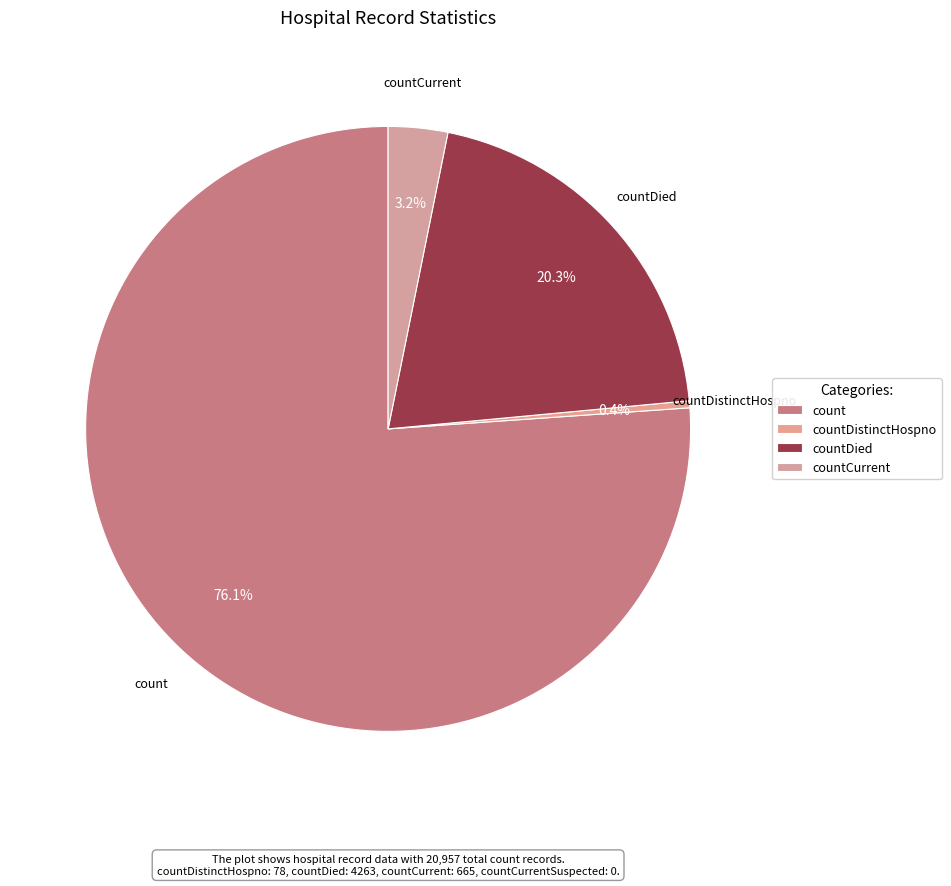

How many segments does this pie chart have?

4